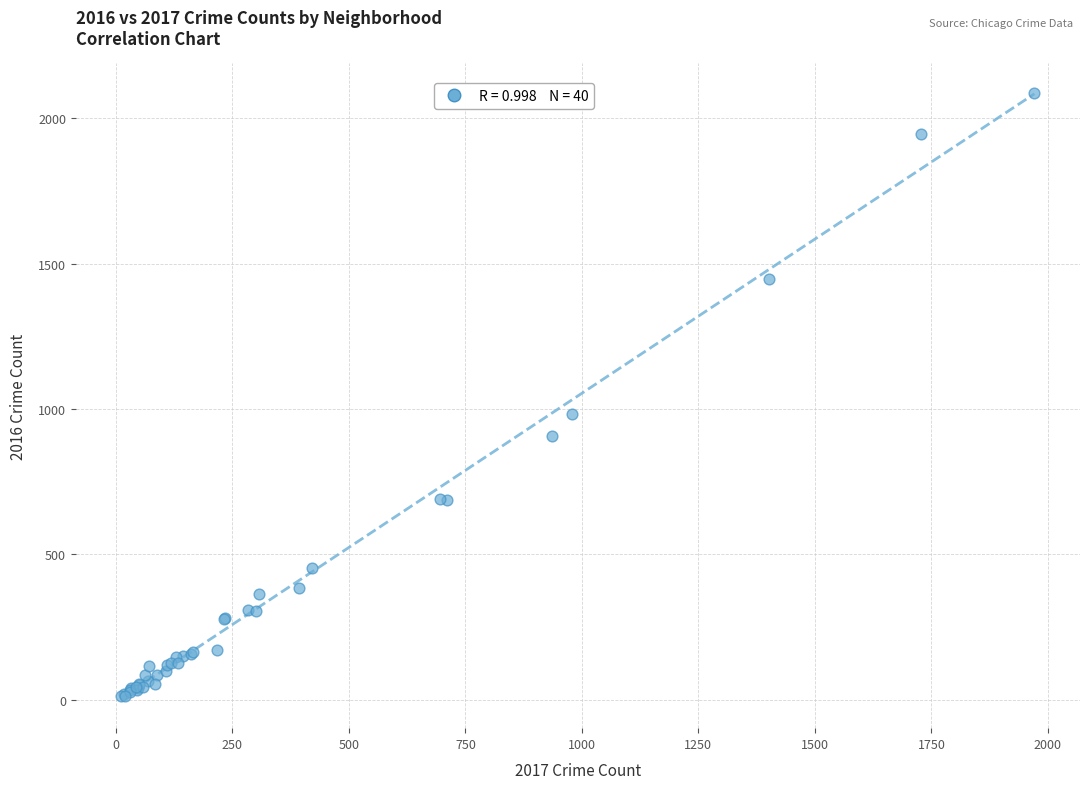

What Y value in the scatter plot is closest to 1048?

983